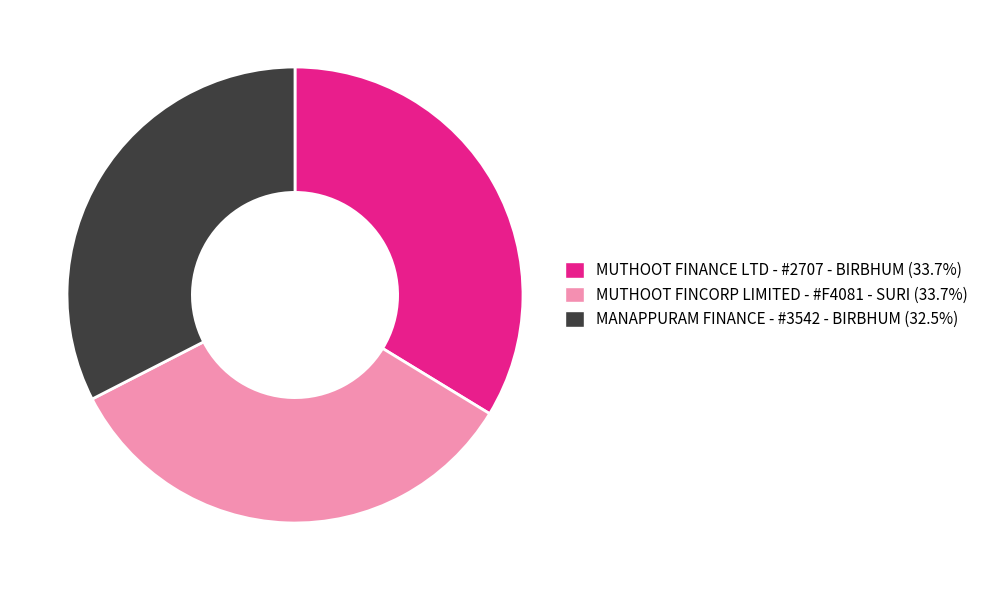

Combined, do MANAPPURAM FINANCE - #3542 - BIRBHUM and MUTHOOT FINANCE LTD - #2707 - BIRBHUM account for over 50%?

Yes